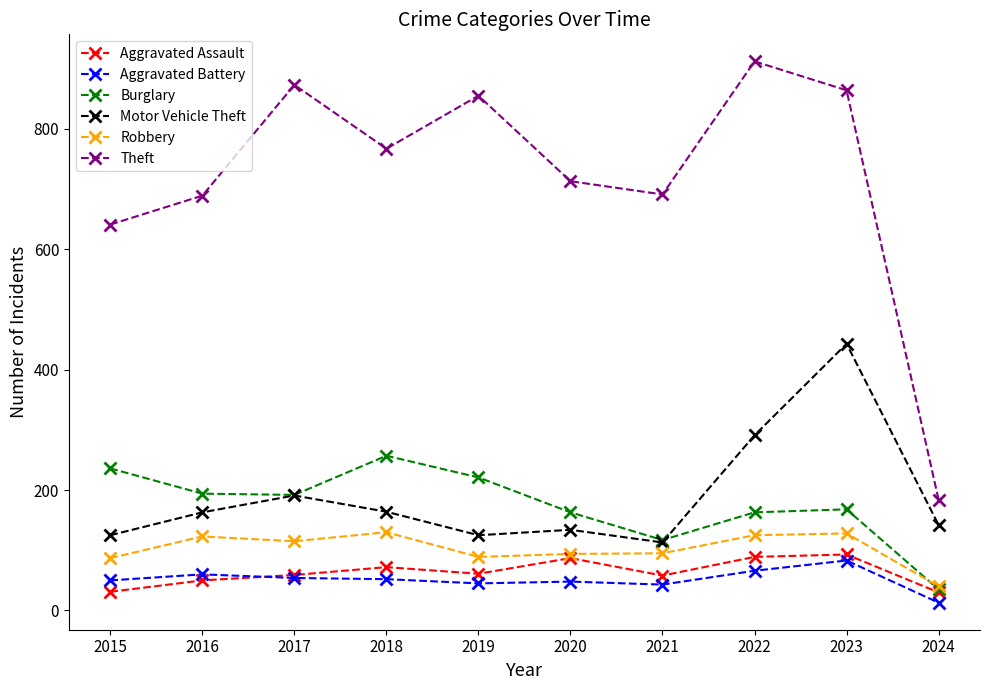

What is the approximate value of Aggravated Battery at 2024?

13